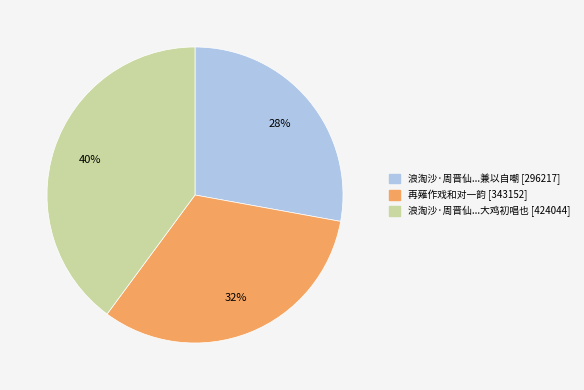

To the nearest percent, what is the average slice percentage?

33%